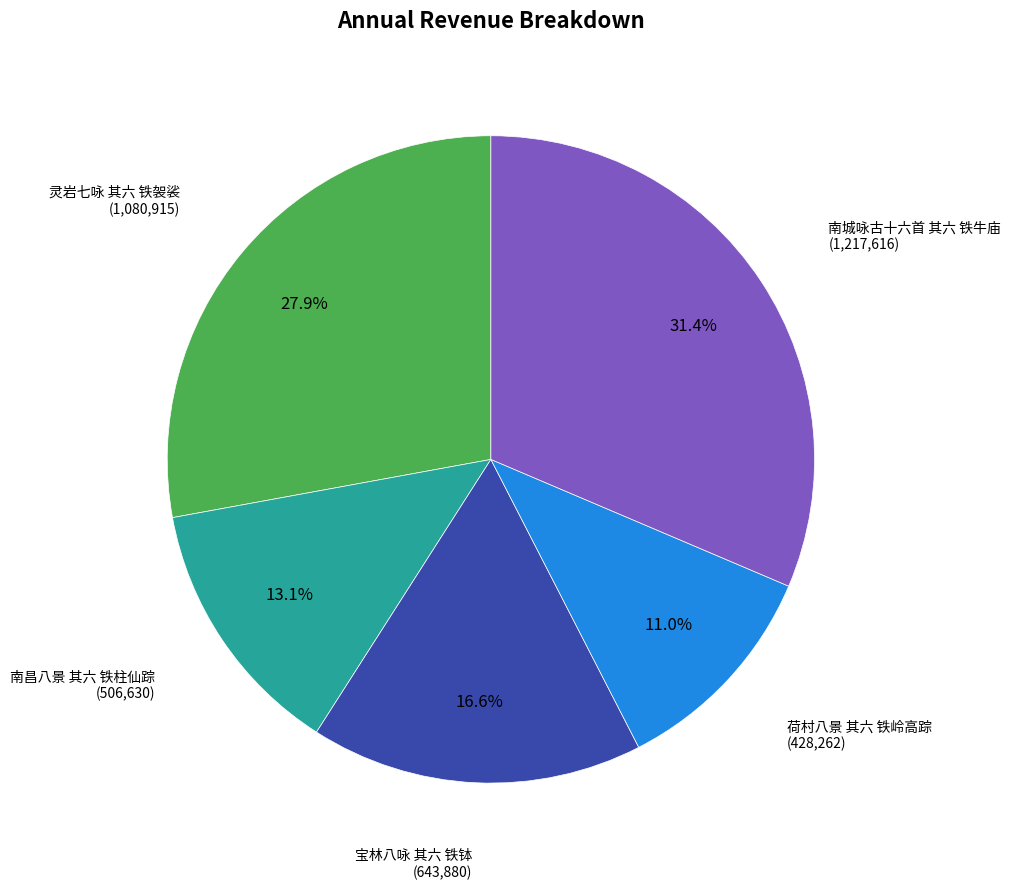

Count the number of slices in the pie.

5